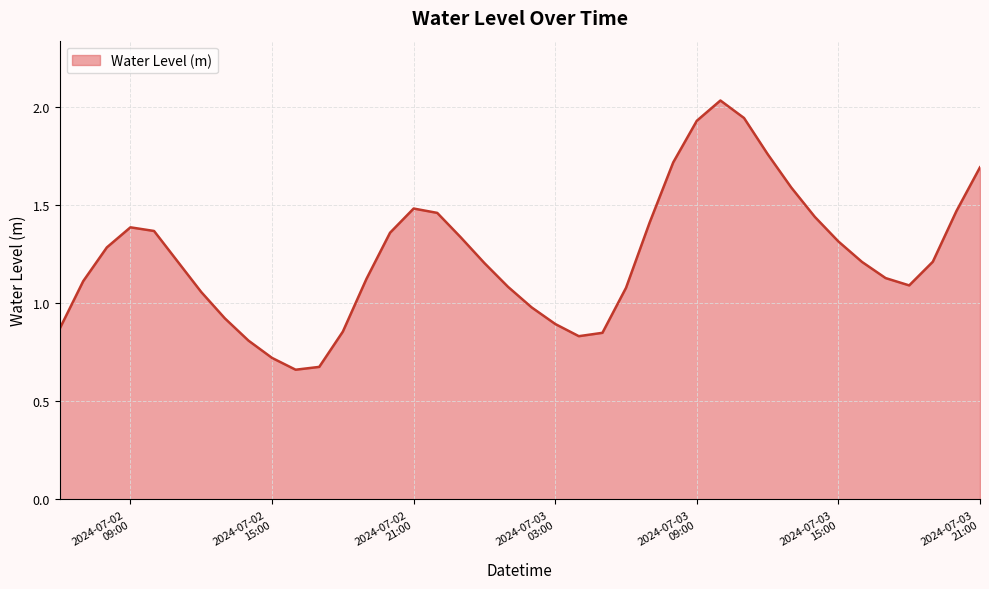

How many lines are shown in the chart?

1